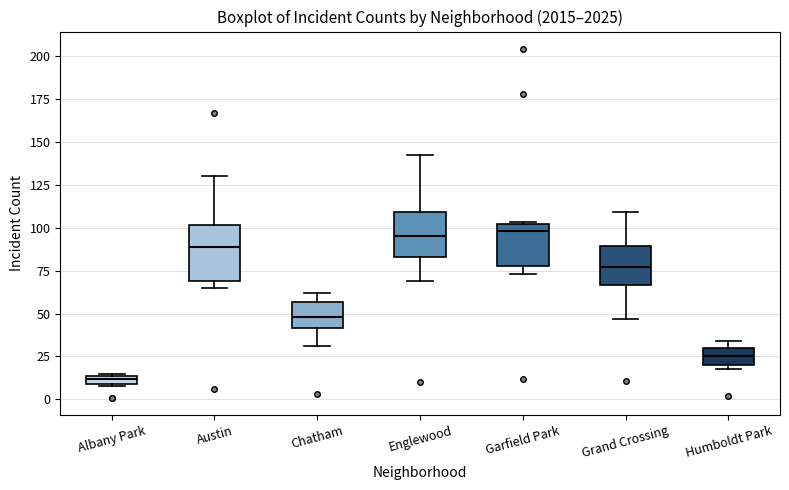

Which box is the tallest, from its lower edge to its upper edge?

Austin